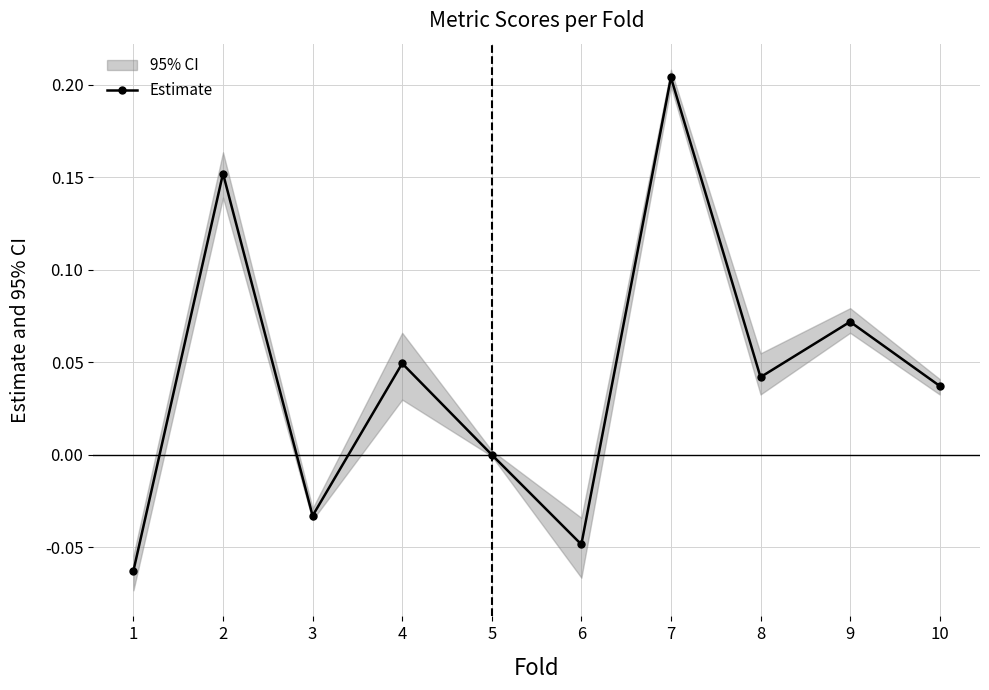

Which label corresponds to the largest value in the chart?

7